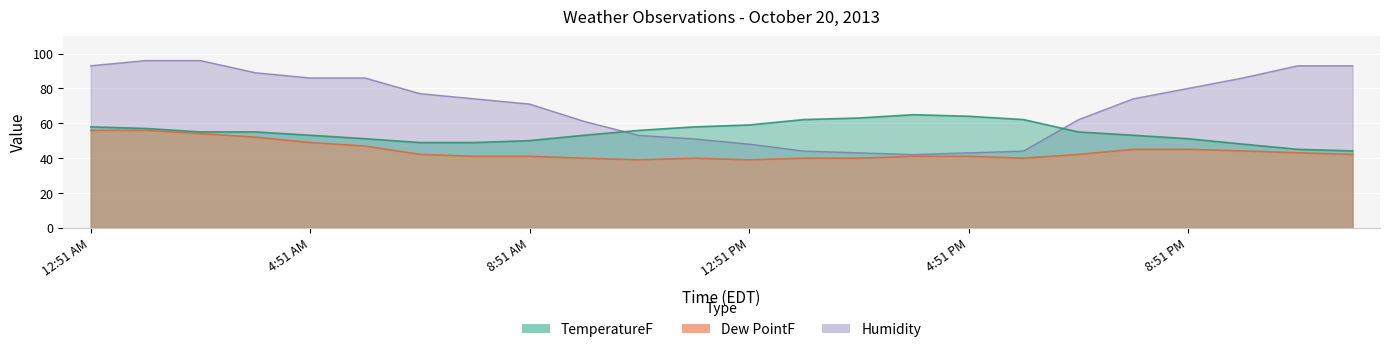

How many lines are shown in the chart?

3